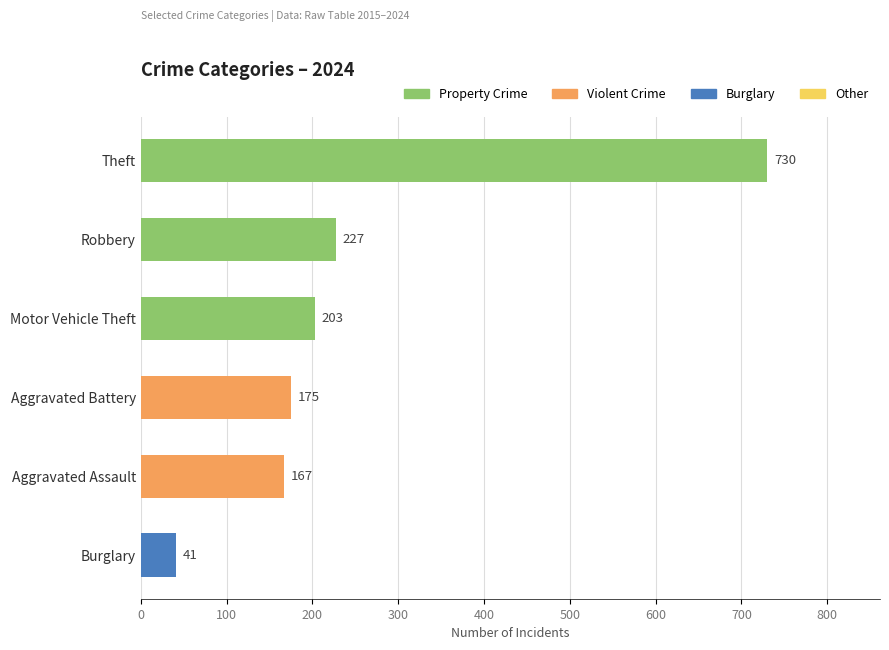

What position from the top is Motor Vehicle Theft?

3